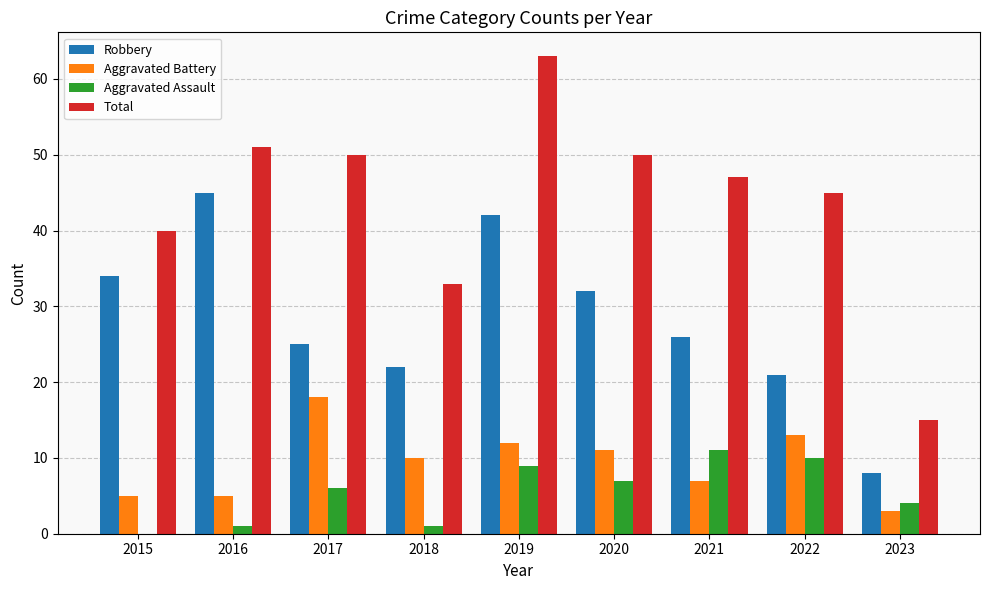

Which series has the widest spread of values?

Total